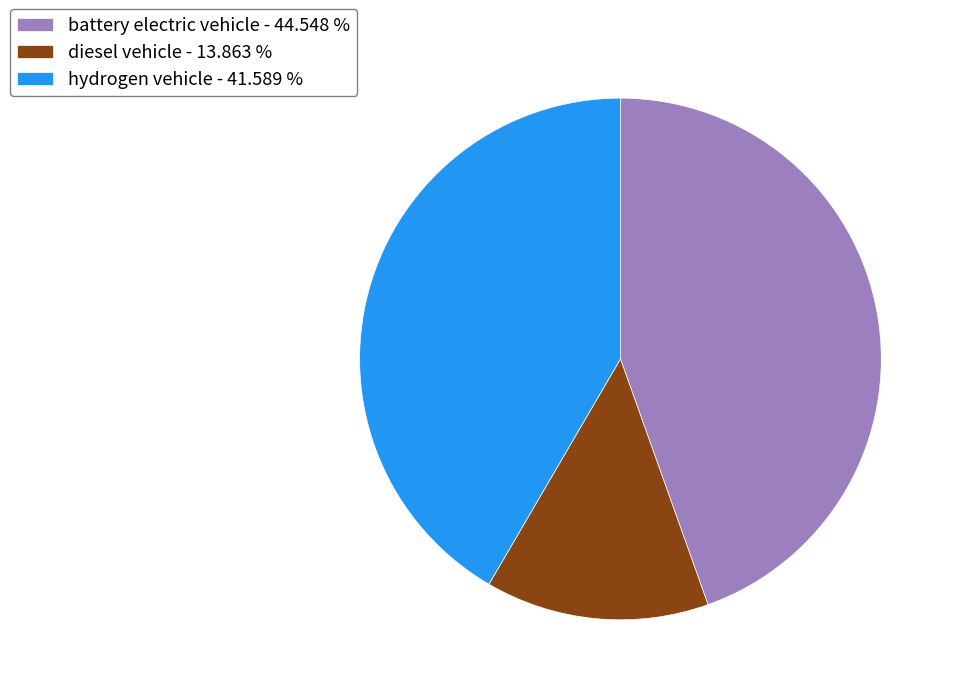

Between diesel vehicle - 13.863 % and hydrogen vehicle - 41.589 %, which is larger?

hydrogen vehicle - 41.589 %